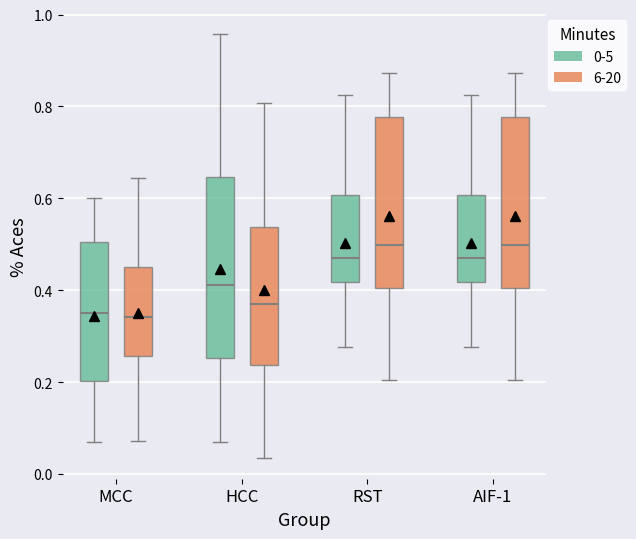

Reading left to right, transcribe this box plot: for each box, give where its median line is, the range the box spans, and where its two whiskers end, as read against the y-axis. The values are not printed on the chart, so give them approximately, as read against the axis.

MCC (0-5): median 0.36, box 0.20 to 0.50, whiskers 0.06 to 0.60
MCC (6-20): median 0.34, box 0.26 to 0.46, whiskers 0.08 to 0.64
HCC (0-5): median 0.42, box 0.26 to 0.64, whiskers 0.08 to 0.96
HCC (6-20): median 0.38, box 0.24 to 0.54, whiskers 0.04 to 0.80
RST (0-5): median 0.46, box 0.42 to 0.60, whiskers 0.28 to 0.82
RST (6-20): median 0.50, box 0.40 to 0.78, whiskers 0.20 to 0.88
AIF-1 (0-5): median 0.46, box 0.42 to 0.60, whiskers 0.28 to 0.82
AIF-1 (6-20): median 0.50, box 0.40 to 0.78, whiskers 0.20 to 0.88